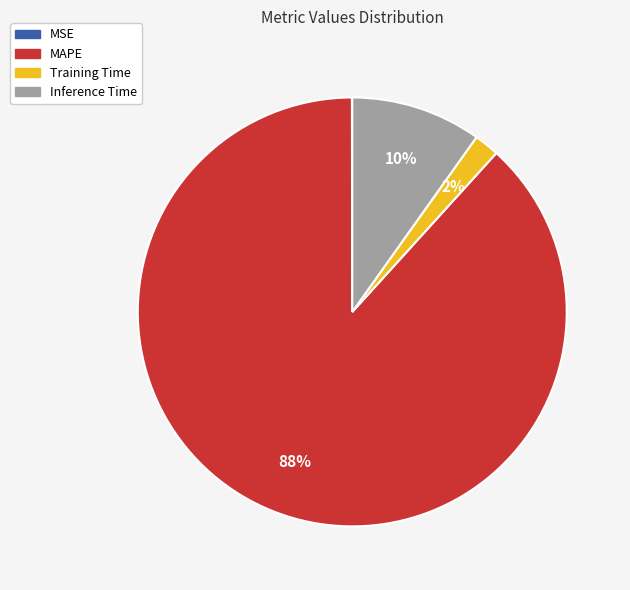

Combined, do Training Time and MAPE account for over 50%?

Yes